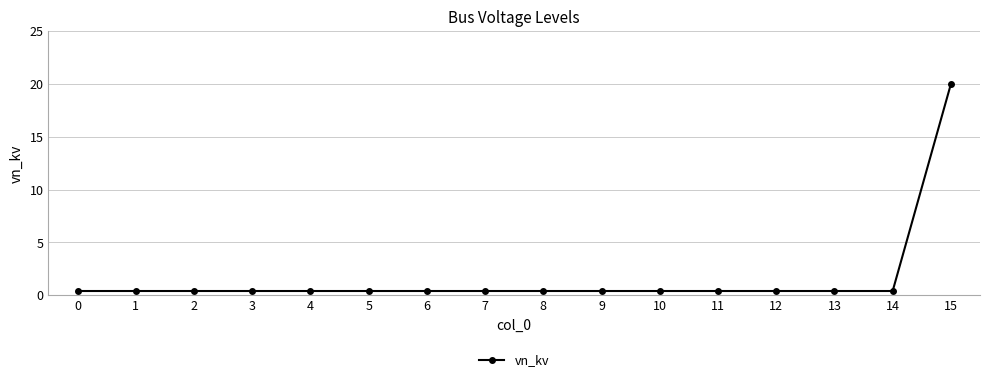

Reading right to left, transcribe all the data shown in this chart.

15=20.0	14=0.4	13=0.4	12=0.4	11=0.4	10=0.4	9=0.4	8=0.4	7=0.4	6=0.4	5=0.4	4=0.4	3=0.4	2=0.4	1=0.4	0=0.4